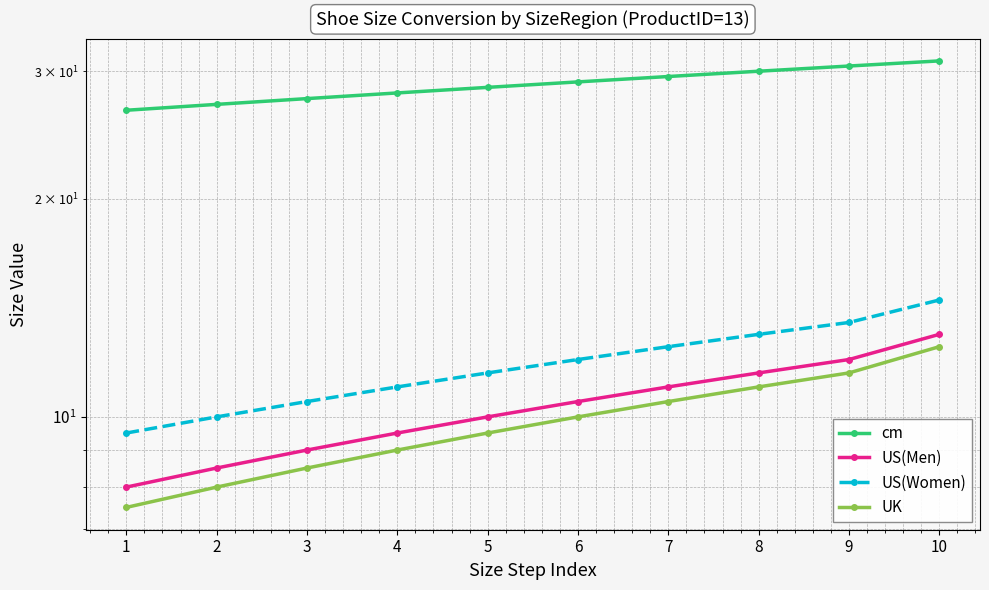

What is the spread (max minus min) of values at 3?

19.0